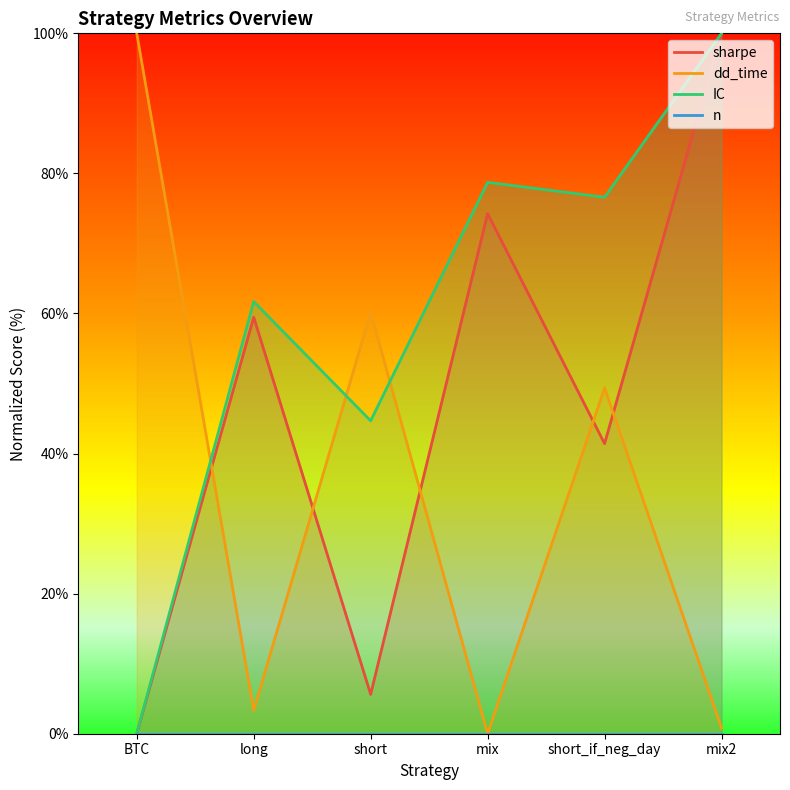

Reading right to left, transcribe all the data shown in this chart.

sharpe: mix2=100.0	short_if_neg_day=41.4	mix=74.3	short=5.6	long=59.5	BTC=0.0
dd_time: mix2=0.8	short_if_neg_day=49.4	mix=0.0	short=60.2	long=3.3	BTC=100.0
IC: mix2=100.0	short_if_neg_day=76.6	mix=78.7	short=44.7	long=61.7	BTC=0.0